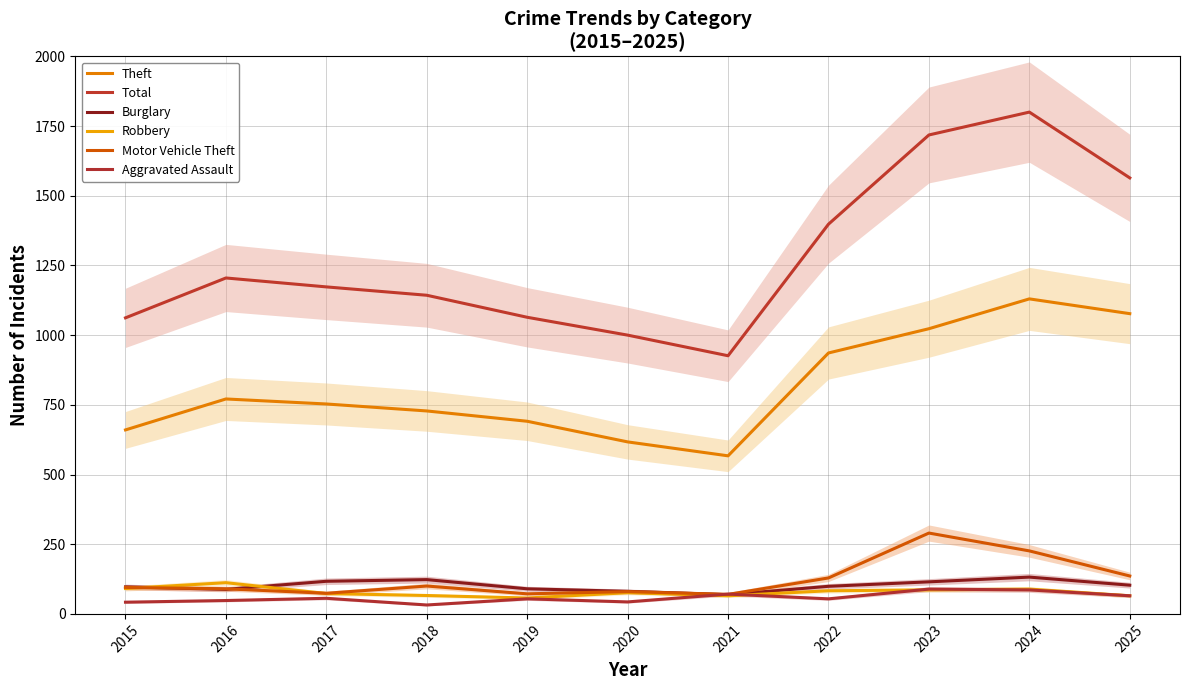

At which label does Theft reach its peak?

2024